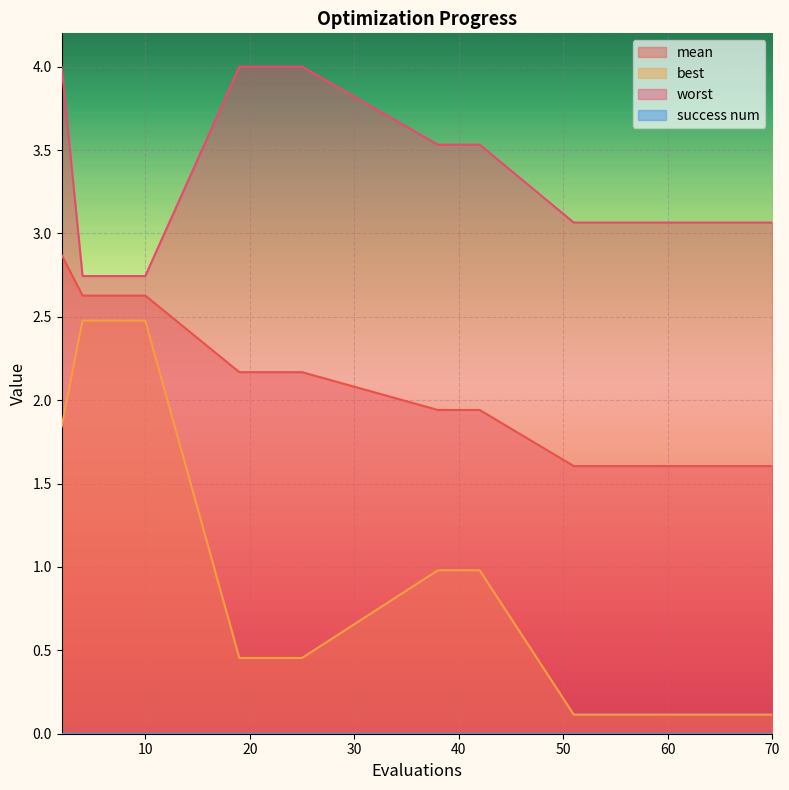

What is the value of the worst point at the 5th from the left?

2.7